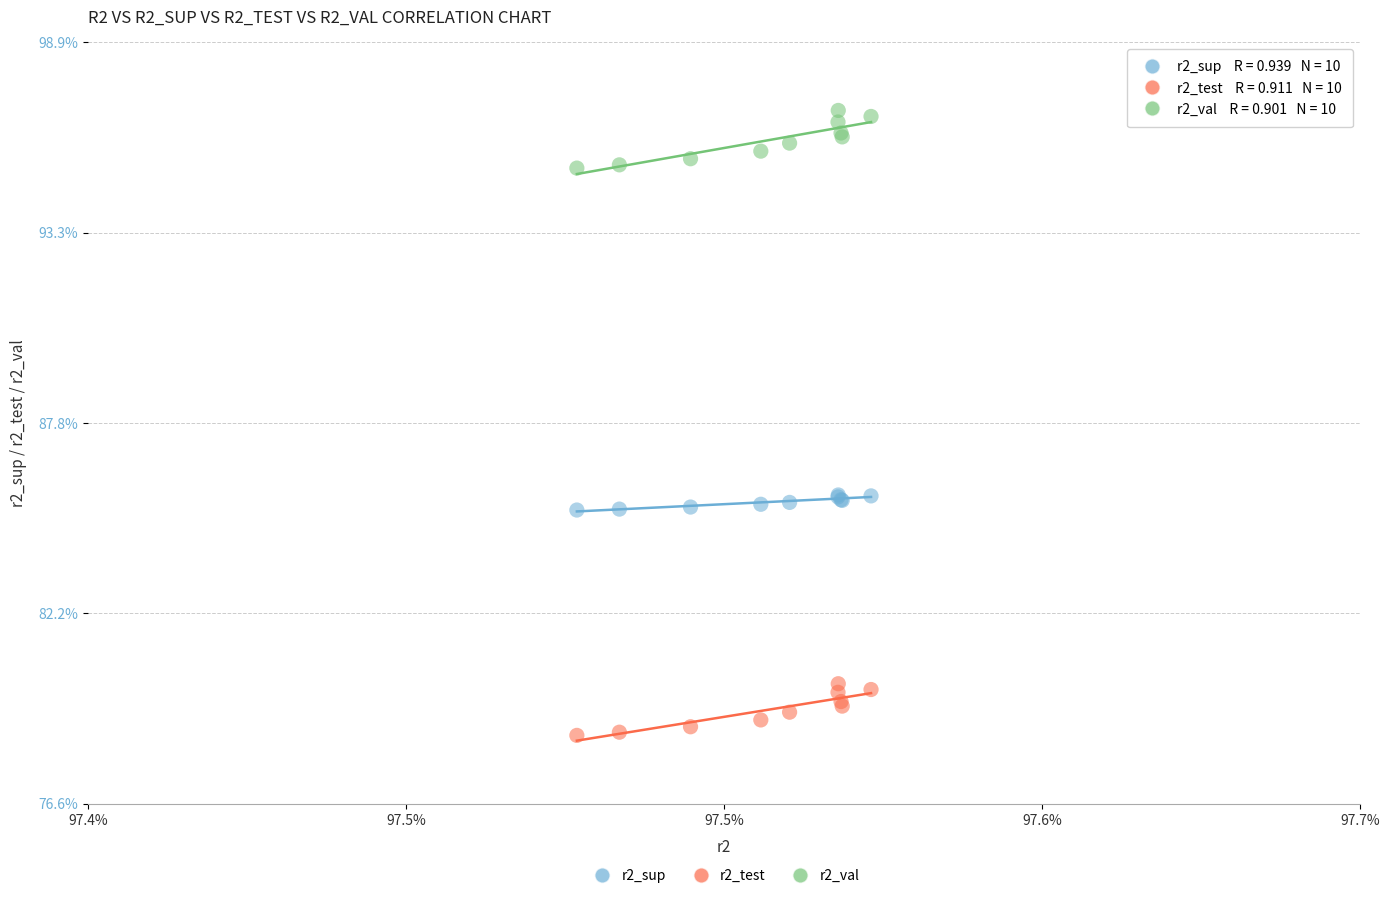

Which series has the widest spread of Y values?

r2_val